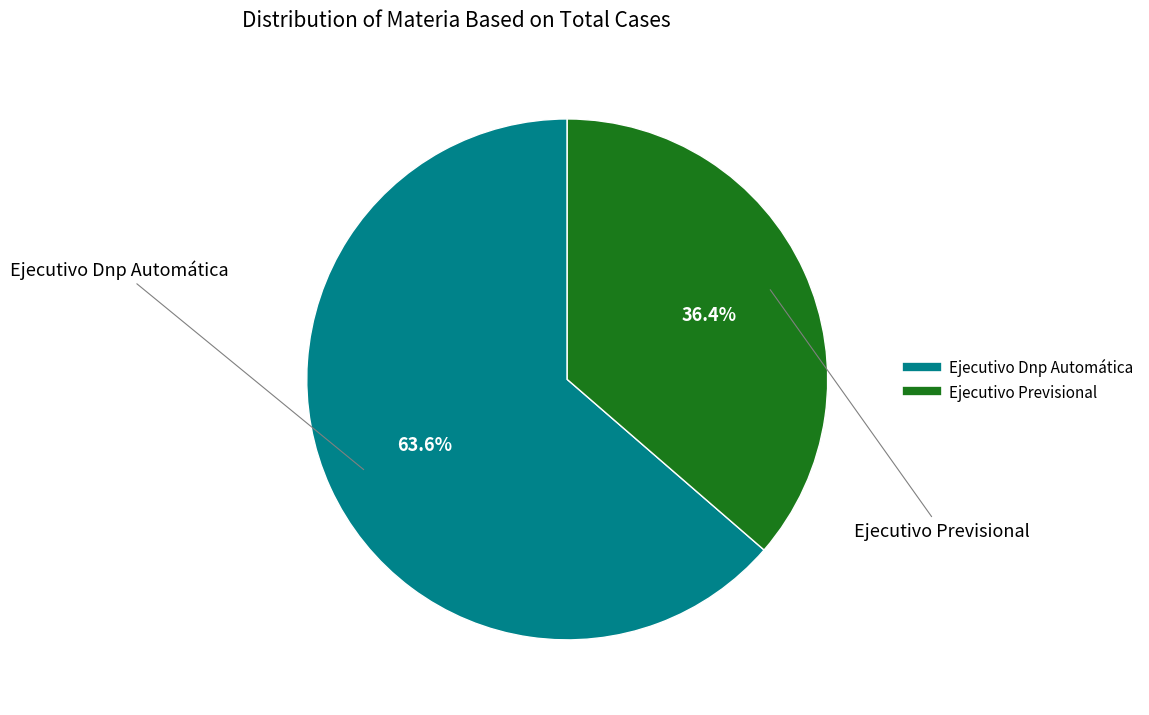

How many slices are in this pie chart?

2